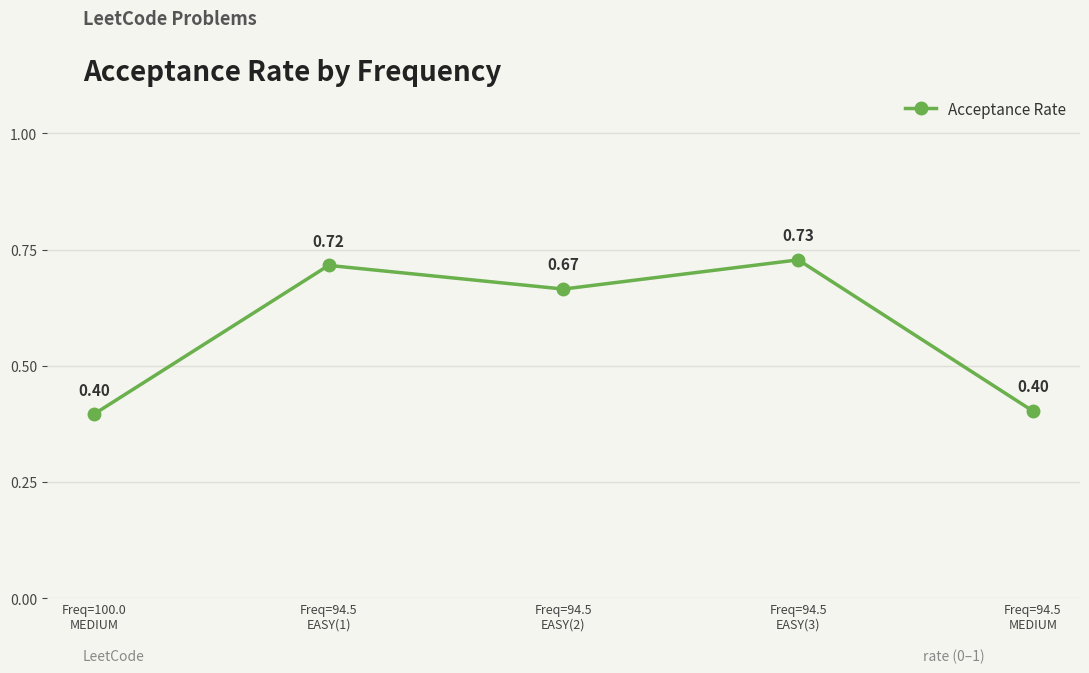

How many points are higher than both their immediate neighbors (excluding endpoints)?

2